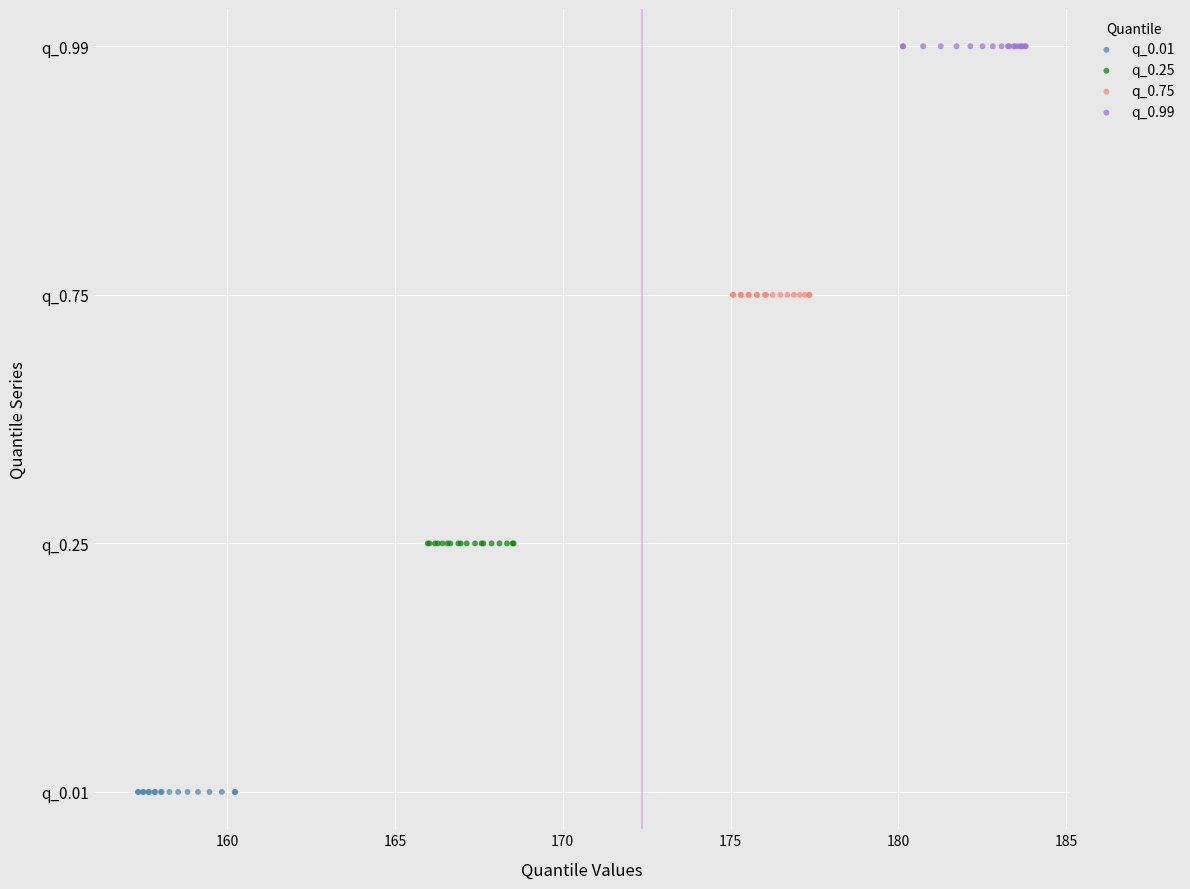

Which series contains the lowest Y value?

q_0.01